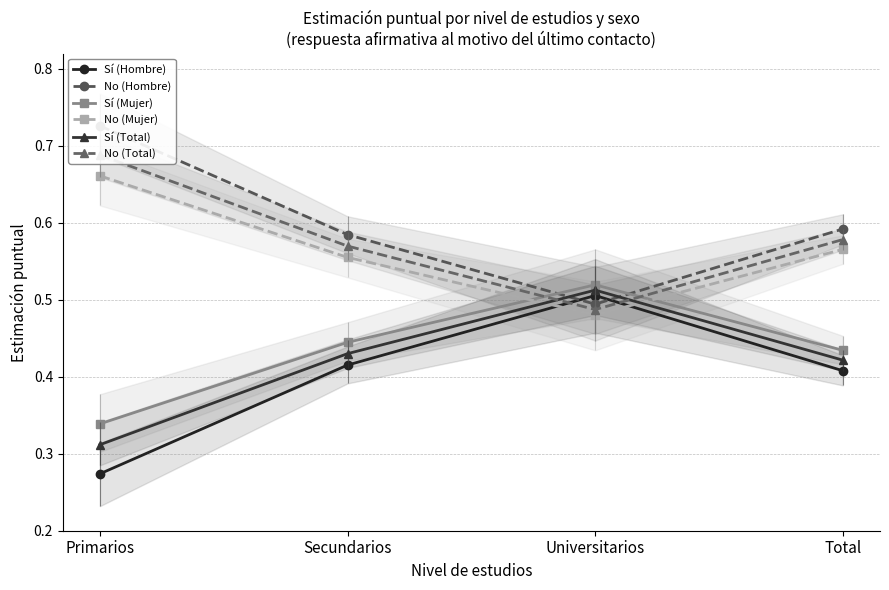

True or false: Sí (Total) has more than 0 points higher than both neighbors.

True